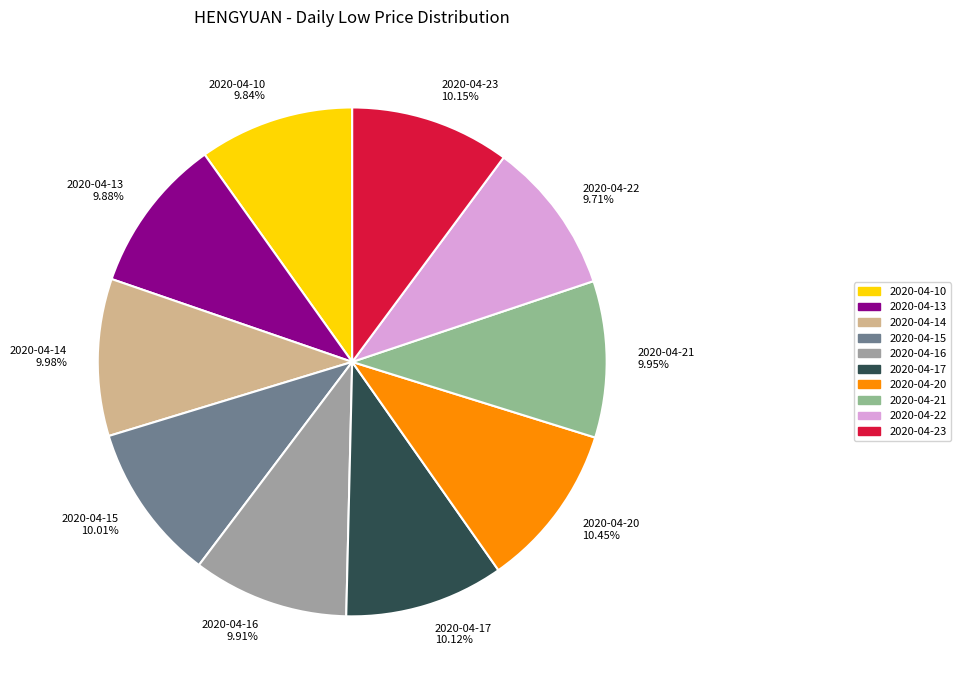

Is it true that 2020-04-15 is 18% of the pie?

False